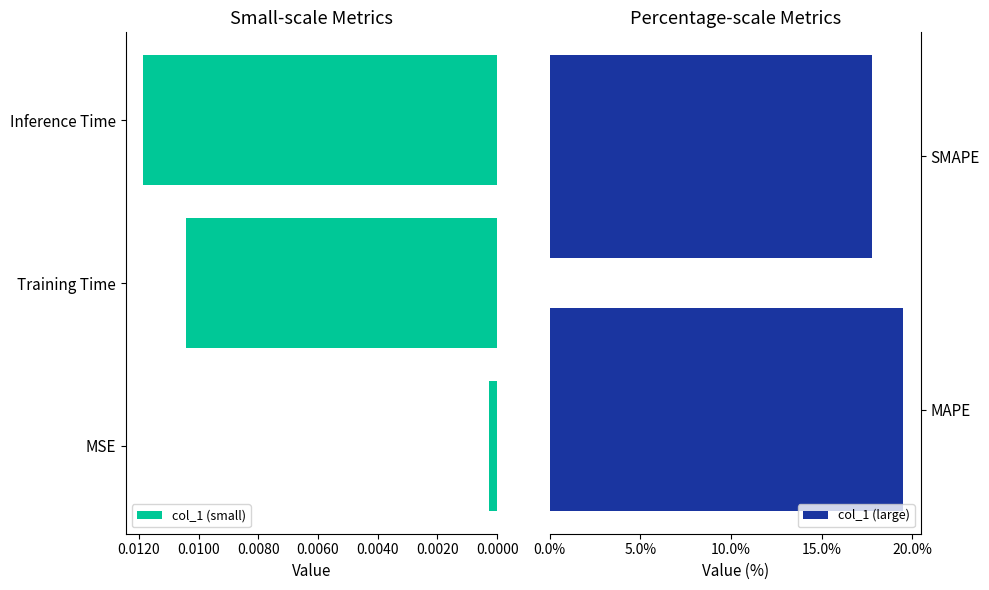

What is the sum of all values?

37.3